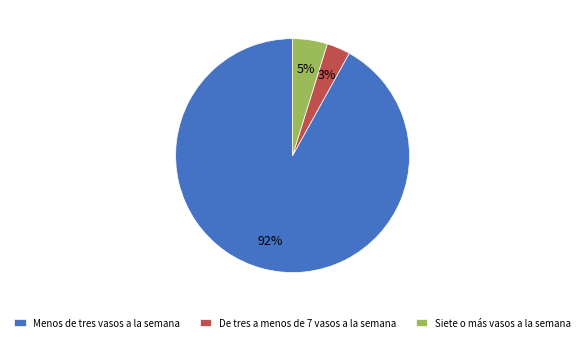

To the nearest percent, what is the difference between the largest and smallest slice percentages?

89%